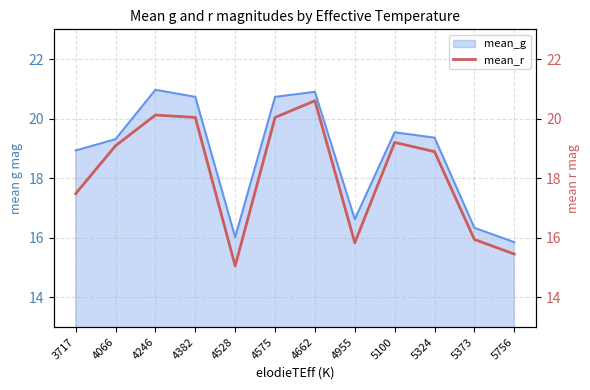

How many interior local valleys (lower than both neighbors) does the data have?

2